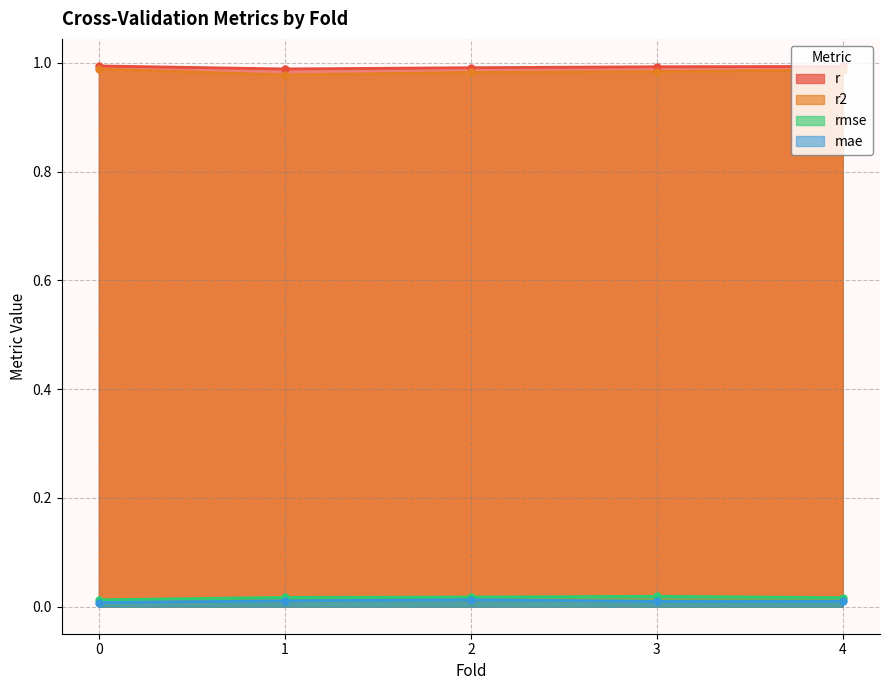

Reading left to right, transcribe all the data shown in this chart.

r: 0.0=1.0	1.0=1.0	2.0=1.0	3.0=1.0	4.0=1.0
r2: 0.0=1.0	1.0=1.0	2.0=1.0	3.0=1.0	4.0=1.0
rmse: 0.0=0.0	1.0=0.0	2.0=0.0	3.0=0.0	4.0=0.0
mae: 0.0=0.0	1.0=0.0	2.0=0.0	3.0=0.0	4.0=0.0